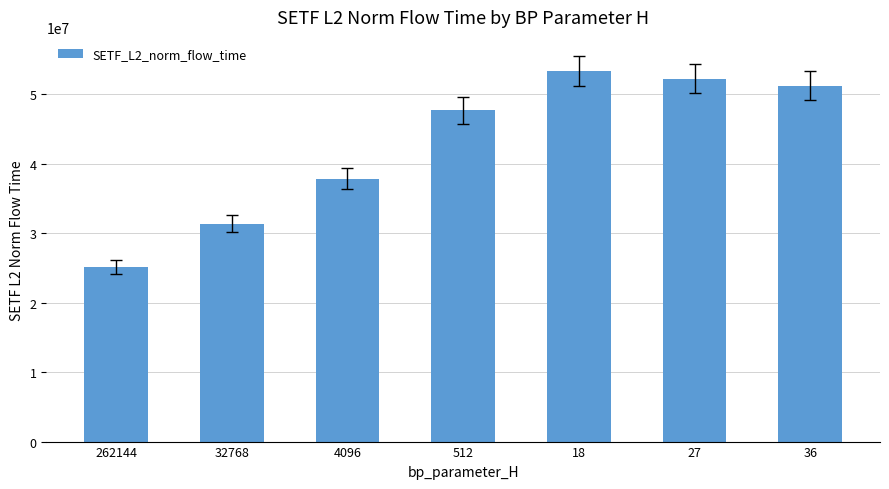

List the labels in order of value, smallest first.

262144, 32768, 4096, 512, 36, 27, 18